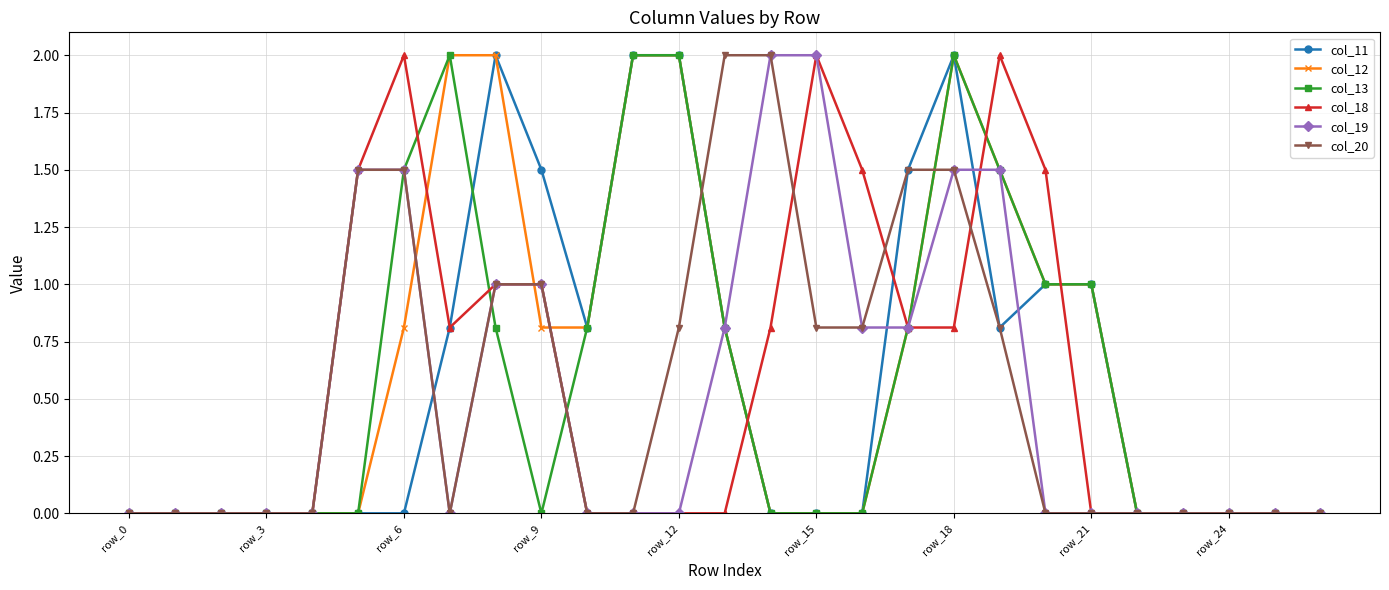

True or false: col_18 has more than 1 points higher than both neighbors.

True